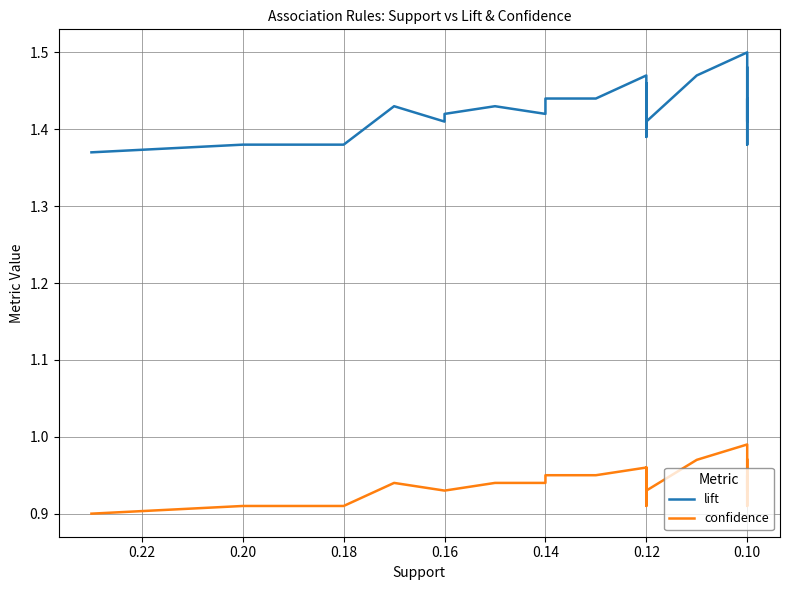

True or false: confidence and lift intersect in this chart.

False